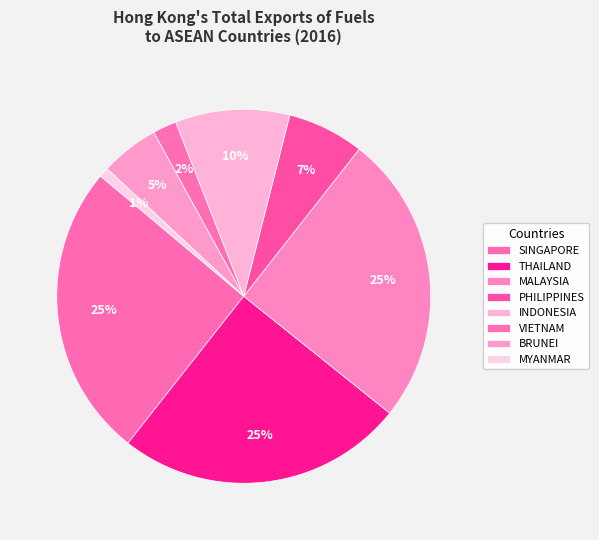

What is the total percentage of MYANMAR and INDONESIA?

10.7%